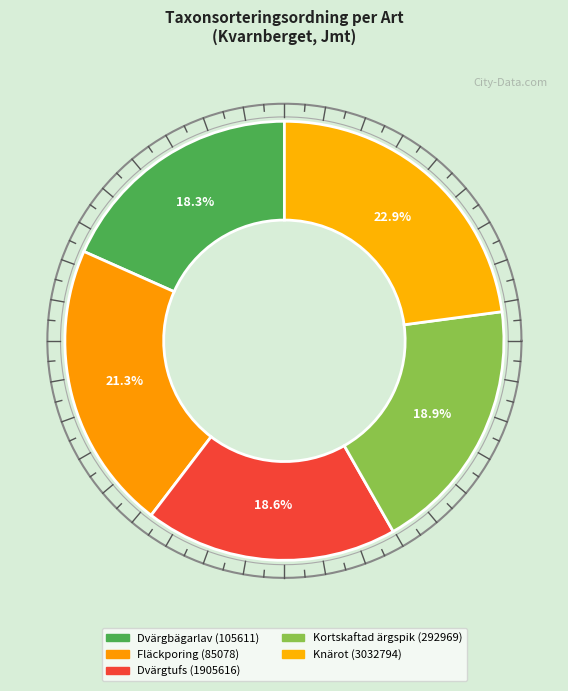

Rank the categories by value from highest to lowest.

Knärot (3032794), Fläckporing (85078), Kortskaftad ärgspik (292969), Dvärgtufs (1905616), Dvärgbägarlav (105611)